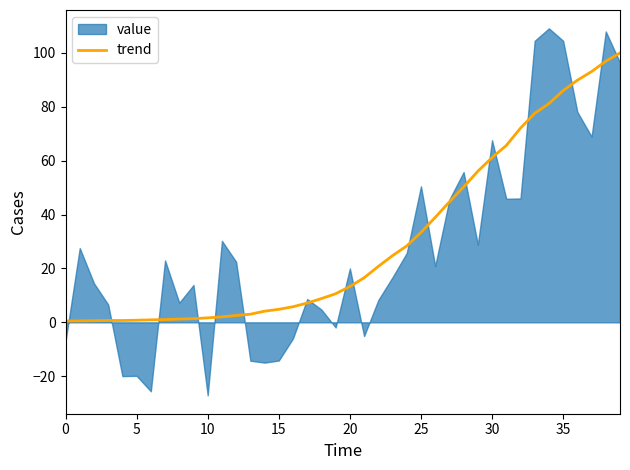

True or false: trend has a value of 25.7 at 35.

False